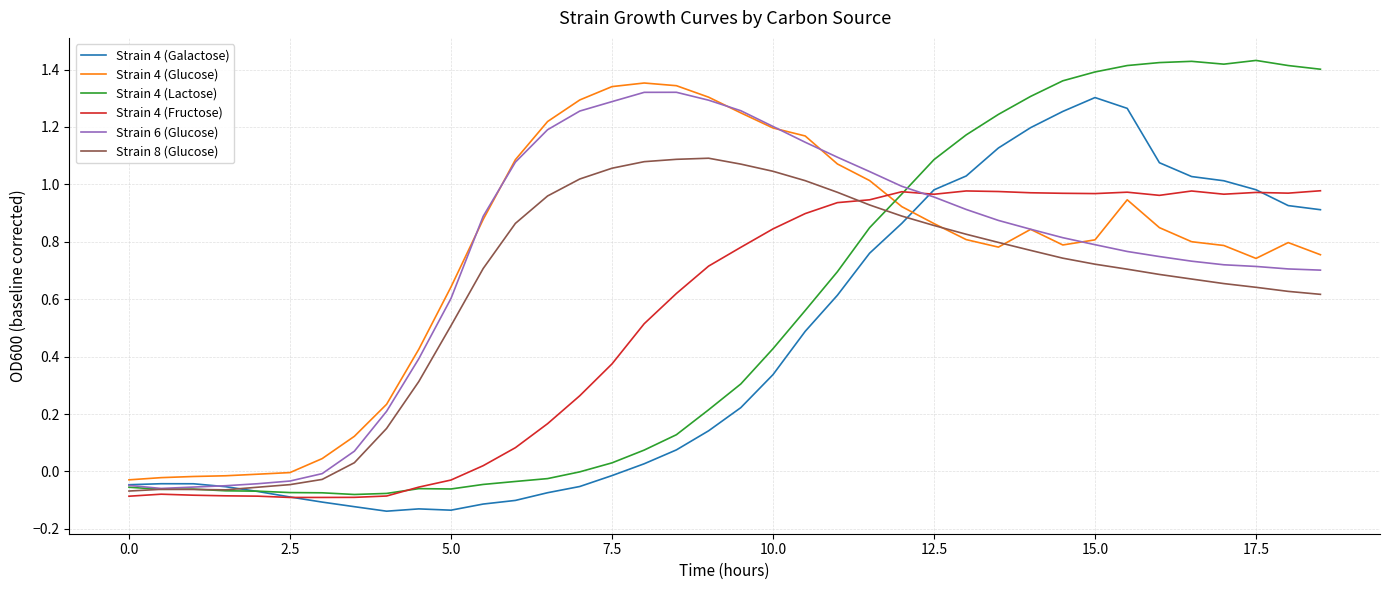

At which label does Strain 4 (Galactose) reach its peak?

15.0